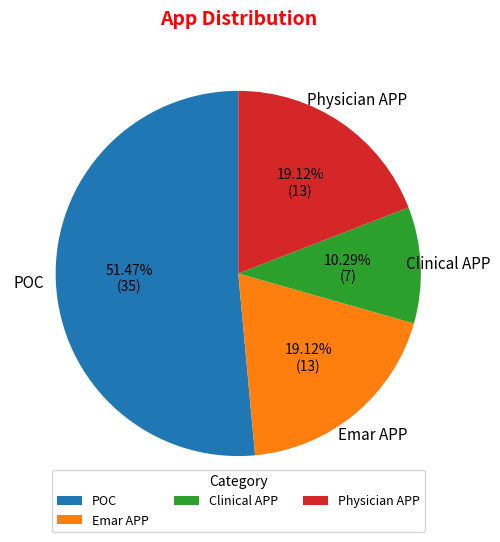

Which category has the biggest portion of the pie?

POC